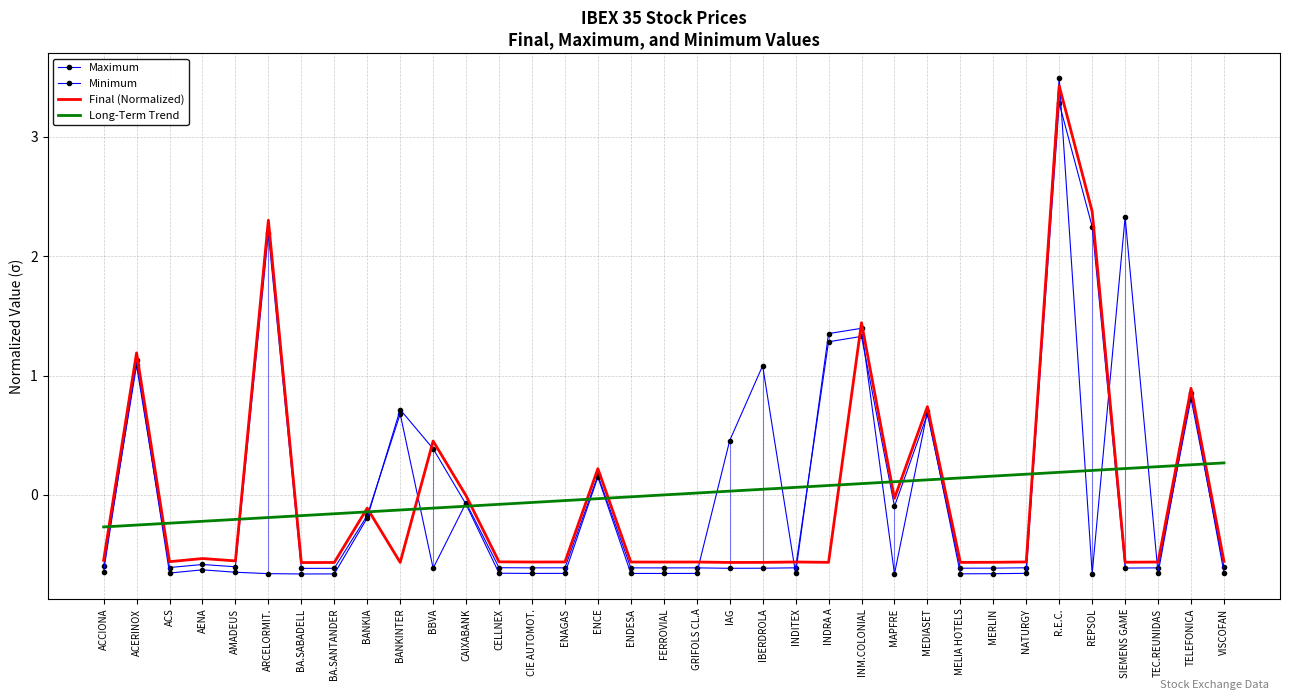

Reading left to right, extract all data points from this chart.

Maximum: ACCIONA=-0.6	ACERINOX=1.1	ACS=-0.6	AENA=-0.6	AMADEUS=-0.6	ARCELORMIT.=2.2	BA.SABADELL=-0.6	BA.SANTANDER=-0.6	BANKIA=-0.2	BANKINTER=0.7	BBVA=-0.6	CAIXABANK=-0.1	CELLNEX=-0.6	CIE AUTOMOT.=-0.6	ENAGAS=-0.6	ENCE=0.2	ENDESA=-0.6	FERROVIAL=-0.6	GRIFOLS CL.A=-0.6	IAG=-0.6	IBERDROLA=-0.6	INDITEX=-0.6	INDRA A=1.3	INM.COLONIAL=1.3	MAPFRE=-0.1	MEDIASET=0.7	MELIA HOTELS=-0.6	MERLIN=-0.6	NATURGY=-0.6	R.E.C.=3.3	REPSOL=2.2	SIEMENS GAME=-0.6	TEC.REUNIDAS=-0.6	TELEFONICA=0.8	VISCOFAN=-0.6
Minimum: ACCIONA=-0.6	ACERINOX=1.1	ACS=-0.7	AENA=-0.6	AMADEUS=-0.6	ARCELORMIT.=-0.7	BA.SABADELL=-0.7	BA.SANTANDER=-0.7	BANKIA=-0.2	BANKINTER=0.7	BBVA=0.4	CAIXABANK=-0.1	CELLNEX=-0.7	CIE AUTOMOT.=-0.7	ENAGAS=-0.7	ENCE=0.1	ENDESA=-0.7	FERROVIAL=-0.7	GRIFOLS CL.A=-0.7	IAG=0.5	IBERDROLA=1.1	INDITEX=-0.7	INDRA A=1.4	INM.COLONIAL=1.4	MAPFRE=-0.7	MEDIASET=0.7	MELIA HOTELS=-0.7	MERLIN=-0.7	NATURGY=-0.7	R.E.C.=3.5	REPSOL=-0.7	SIEMENS GAME=2.3	TEC.REUNIDAS=-0.7	TELEFONICA=0.9	VISCOFAN=-0.7
Final (Normalized): ACCIONA=-0.5	ACERINOX=1.2	ACS=-0.6	AENA=-0.5	AMADEUS=-0.6	ARCELORMIT.=2.3	BA.SABADELL=-0.6	BA.SANTANDER=-0.6	BANKIA=-0.1	BANKINTER=-0.6	BBVA=0.5	CAIXABANK=-0.0	CELLNEX=-0.6	CIE AUTOMOT.=-0.6	ENAGAS=-0.6	ENCE=0.2	ENDESA=-0.6	FERROVIAL=-0.6	GRIFOLS CL.A=-0.6	IAG=-0.6	IBERDROLA=-0.6	INDITEX=-0.6	INDRA A=-0.6	INM.COLONIAL=1.4	MAPFRE=-0.0	MEDIASET=0.7	MELIA HOTELS=-0.6	MERLIN=-0.6	NATURGY=-0.6	R.E.C.=3.4	REPSOL=2.4	SIEMENS GAME=-0.6	TEC.REUNIDAS=-0.6	TELEFONICA=0.9	VISCOFAN=-0.6
Long-Term Trend: ACCIONA=-0.3	ACERINOX=-0.3	ACS=-0.2	AENA=-0.2	AMADEUS=-0.2	ARCELORMIT.=-0.2	BA.SABADELL=-0.2	BA.SANTANDER=-0.2	BANKIA=-0.1	BANKINTER=-0.1	BBVA=-0.1	CAIXABANK=-0.1	CELLNEX=-0.1	CIE AUTOMOT.=-0.1	ENAGAS=-0.0	ENCE=-0.0	ENDESA=-0.0	FERROVIAL=0.0	GRIFOLS CL.A=0.0	IAG=0.0	IBERDROLA=0.0	INDITEX=0.1	INDRA A=0.1	INM.COLONIAL=0.1	MAPFRE=0.1	MEDIASET=0.1	MELIA HOTELS=0.1	MERLIN=0.2	NATURGY=0.2	R.E.C.=0.2	REPSOL=0.2	SIEMENS GAME=0.2	TEC.REUNIDAS=0.2	TELEFONICA=0.3	VISCOFAN=0.3